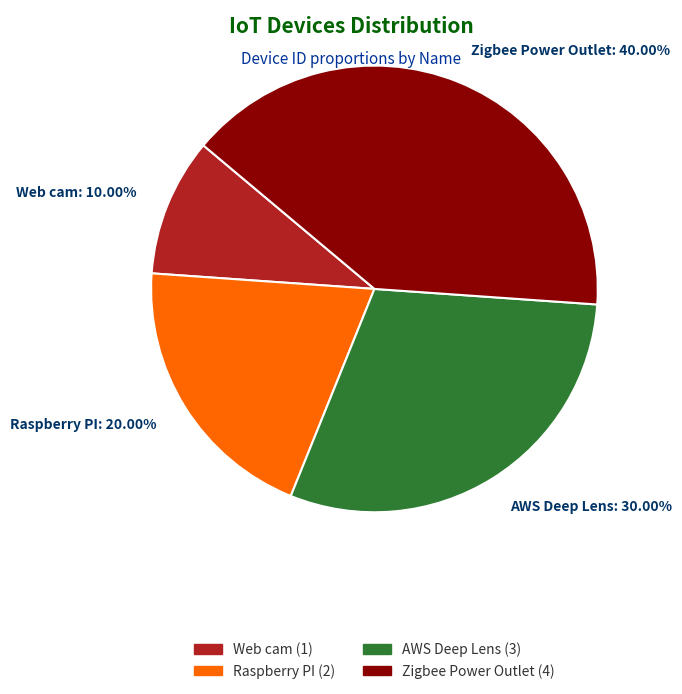

How many slices are in this pie chart?

4